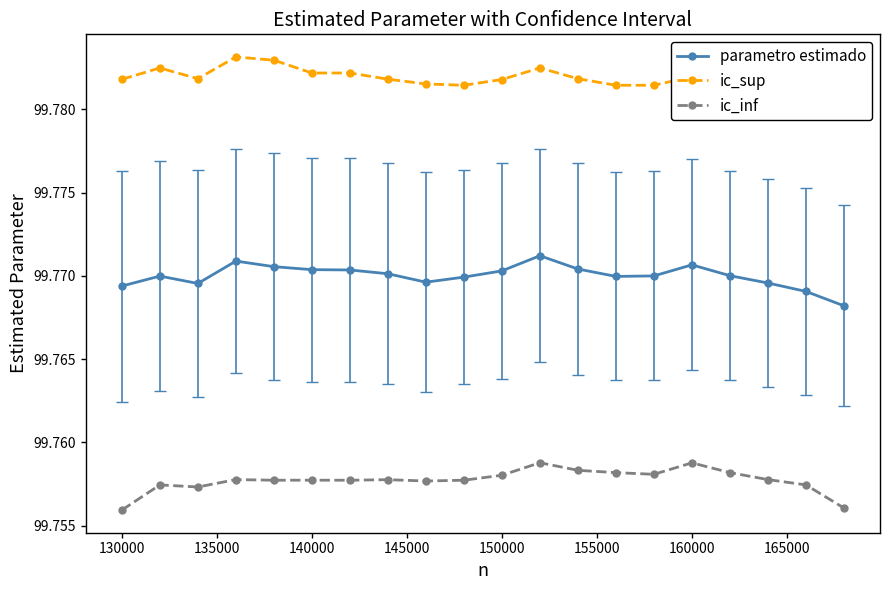

True or false: parametro estimado and ic_inf cross at least once.

False